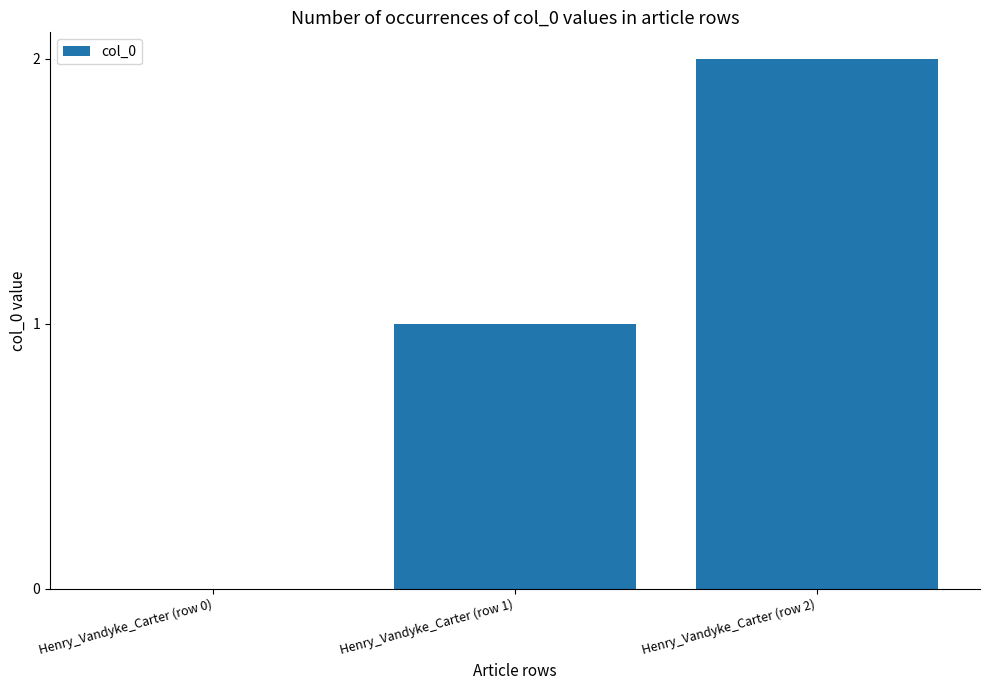

How many positive values are there?

2